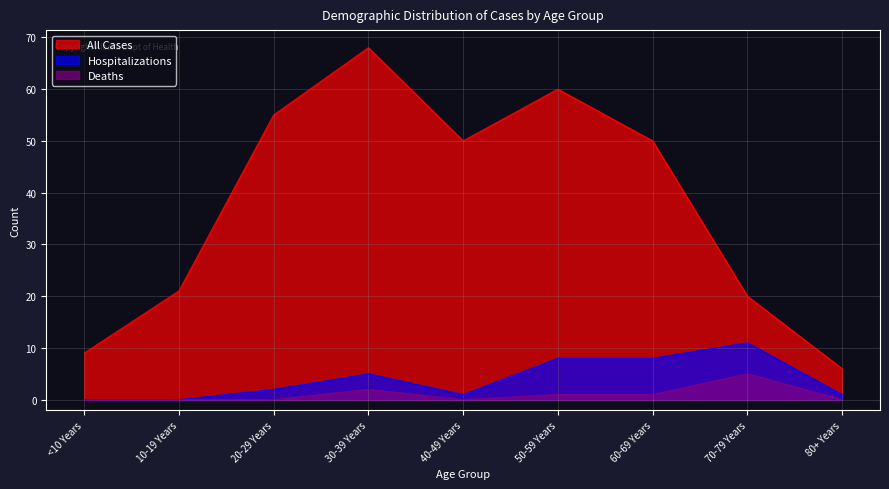

True or false: Hospitalizations and All Cases intersect in this chart.

False